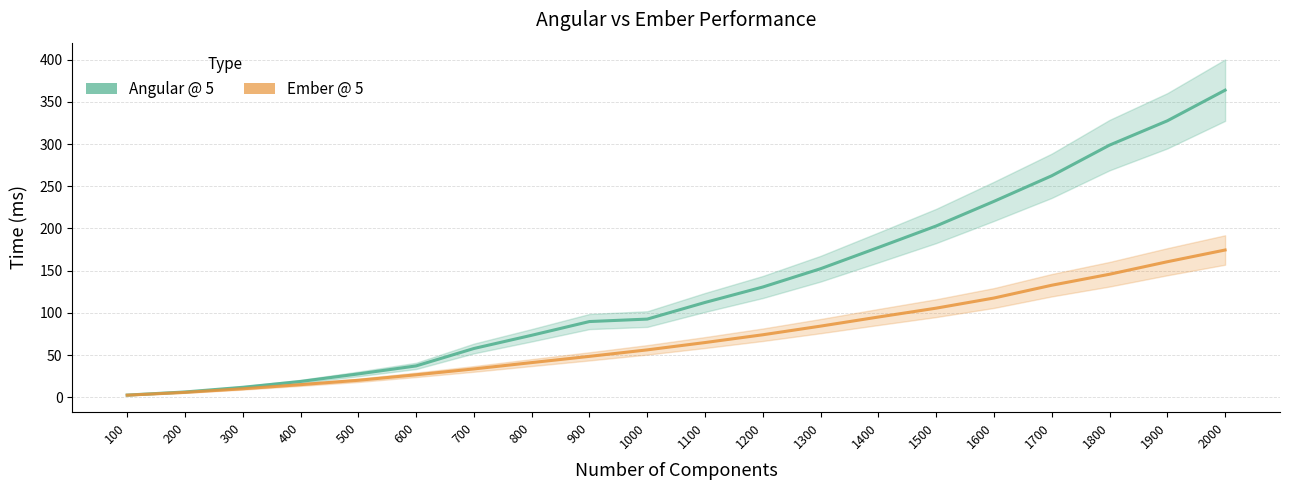

At how many categories does at least one series exceed 215?

5